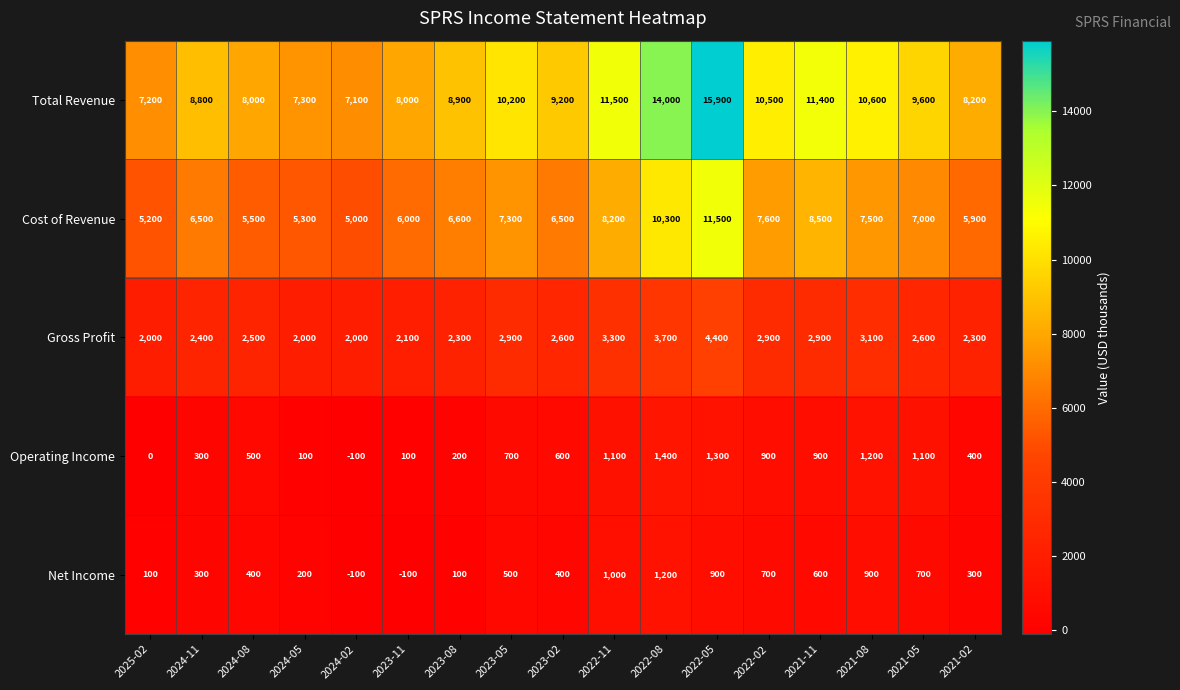

What is the spread (max minus min) of values at 2023-11?

8100